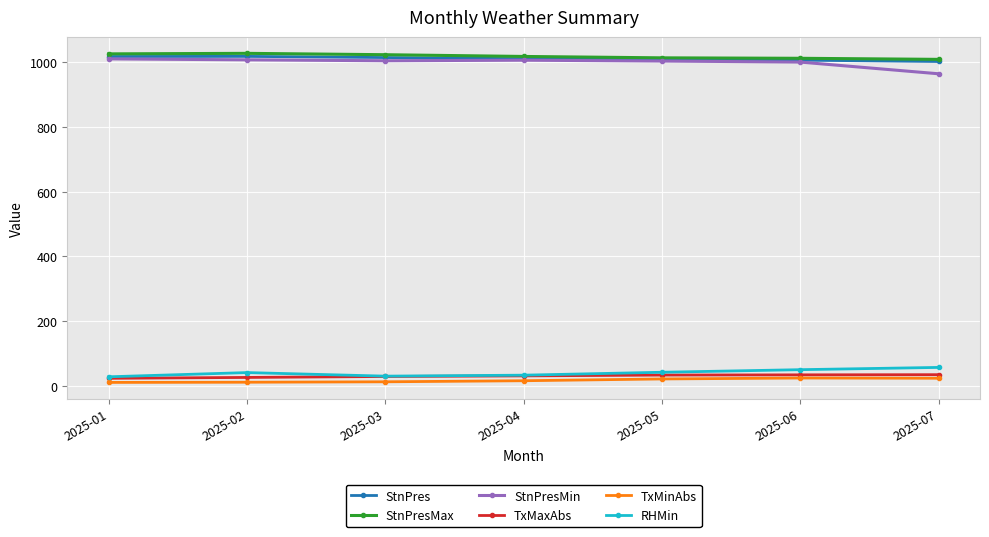

Is it true that StnPres equals 1364.6 at 2025-07?

False